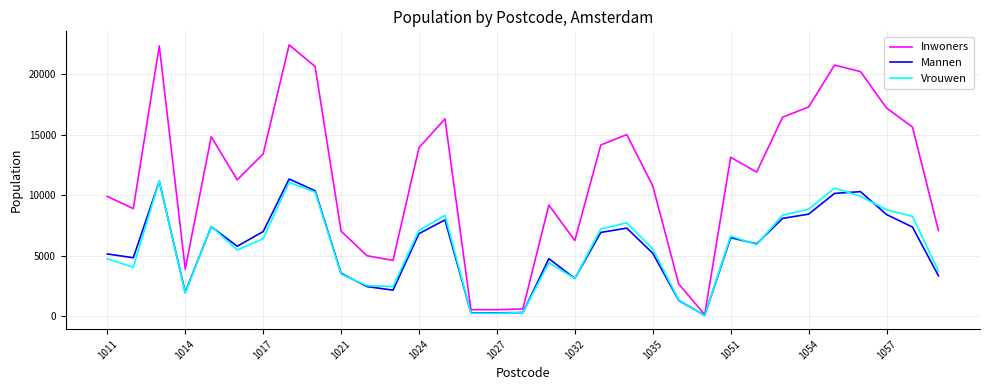

Which series has the largest total across all categories?

Inwoners